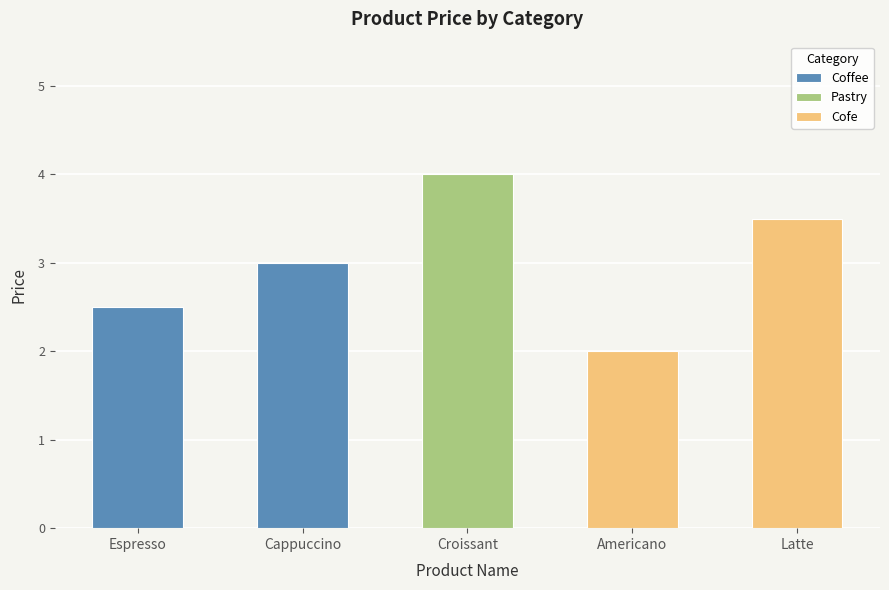

At which label does the data first exceed 3?

Croissant